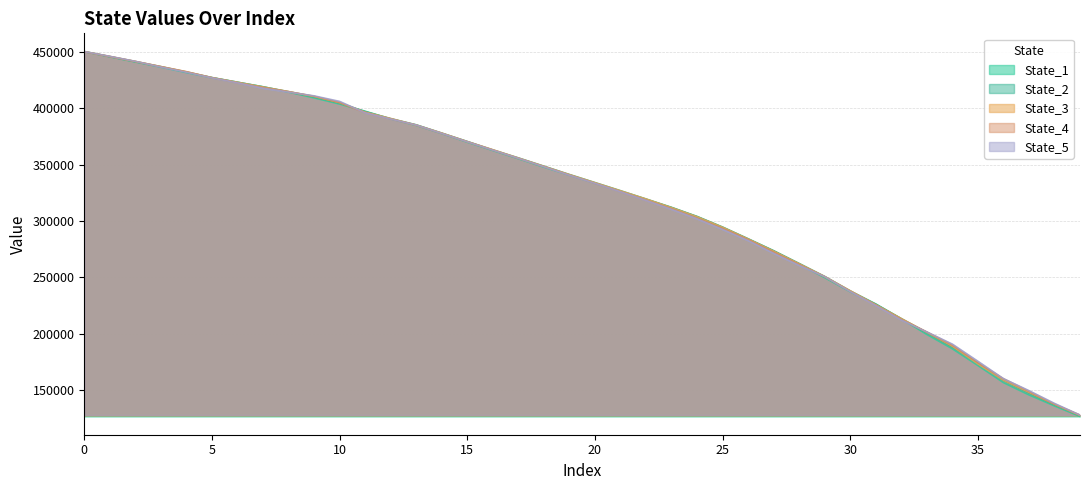

At 36, list the series in order from smallest to largest.

State_1, State_2, State_3, State_4, State_5